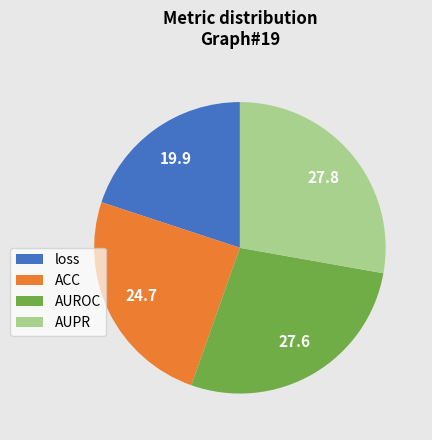

Is there any slice that represents more than half of the pie?

No